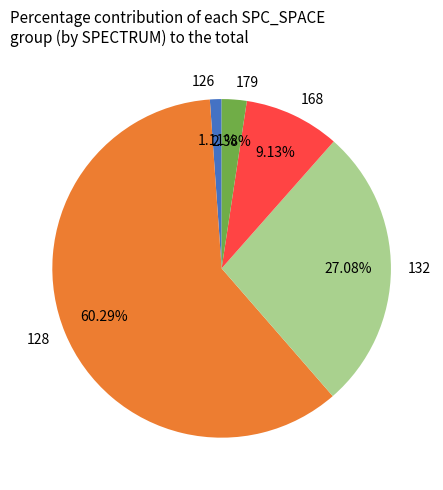

Is there any slice that represents more than half of the pie?

Yes